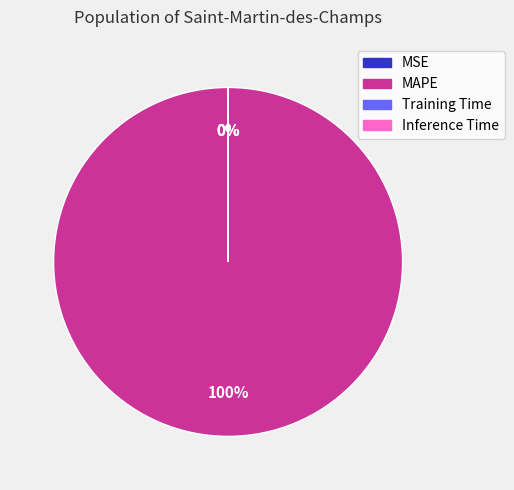

Is MAPE the majority of the pie?

Yes